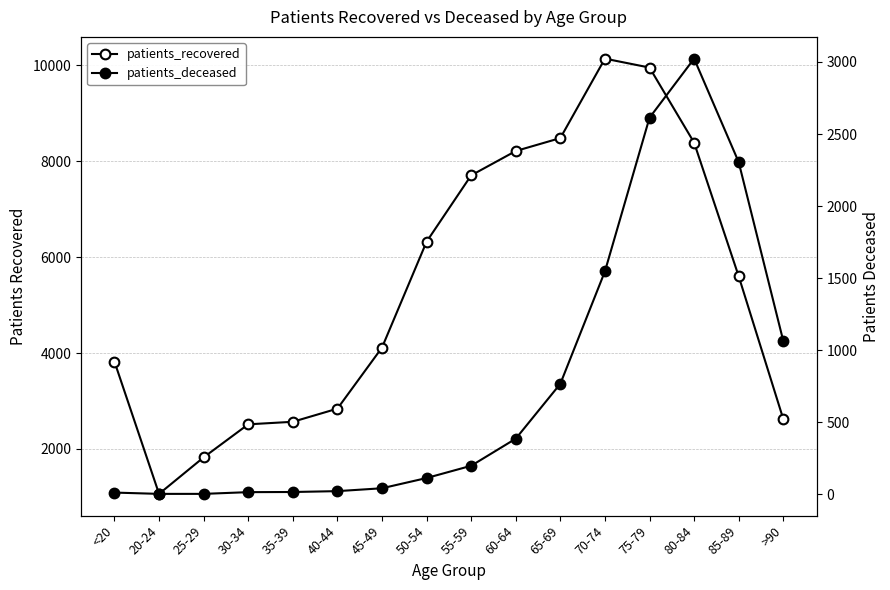

Which has a higher value, 80-84 or 65-69?

65-69